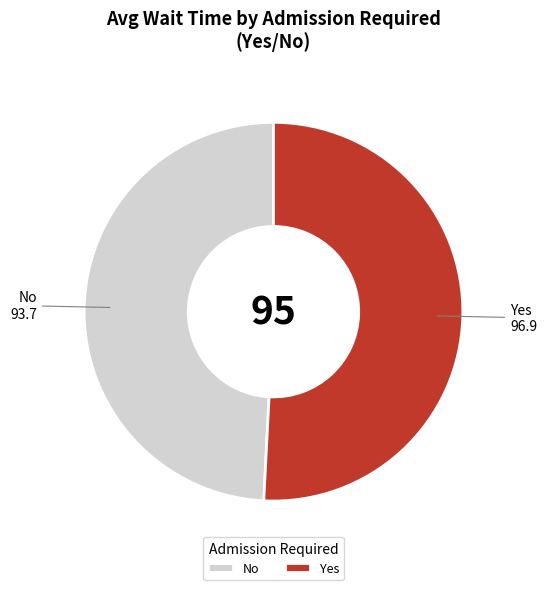

Approximately how many times larger is the value at No compared to Yes?

1.0